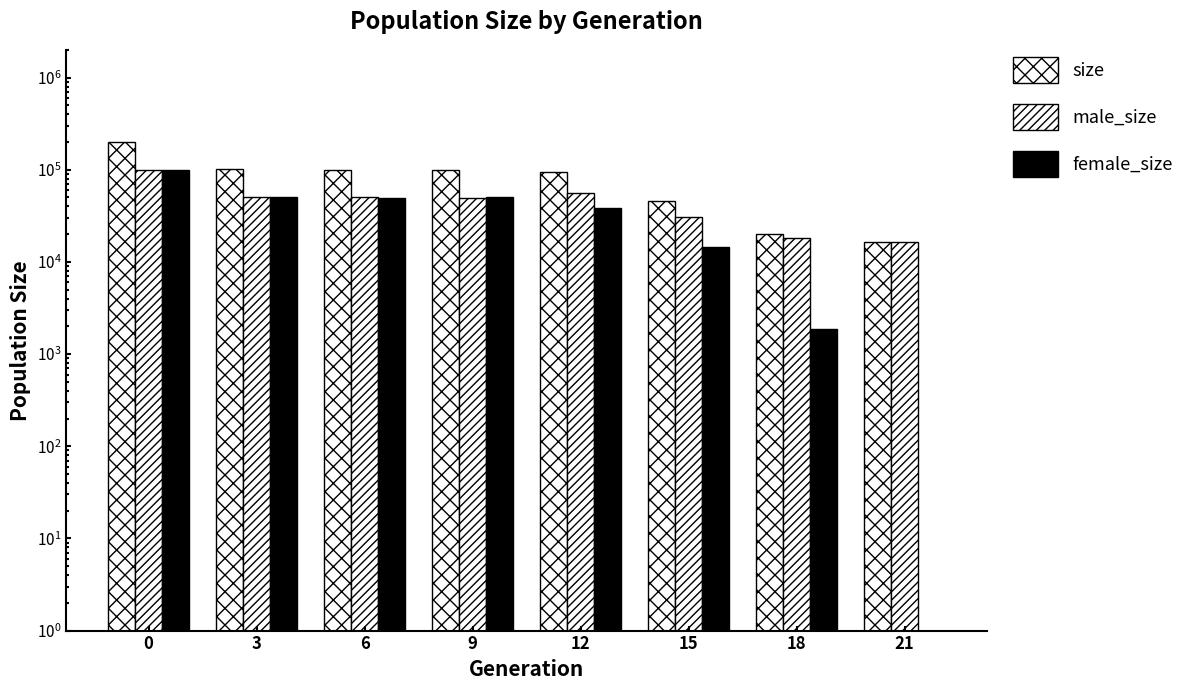

How many positive values does the female_size series have?

7